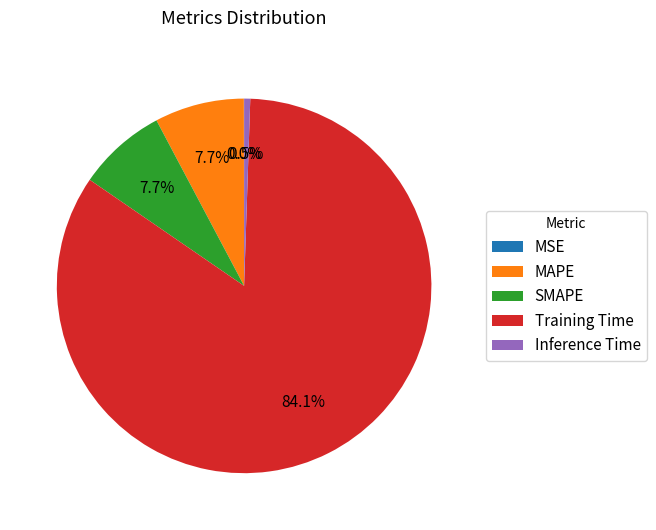

True or false: Inference Time accounts for 12% of the total.

False